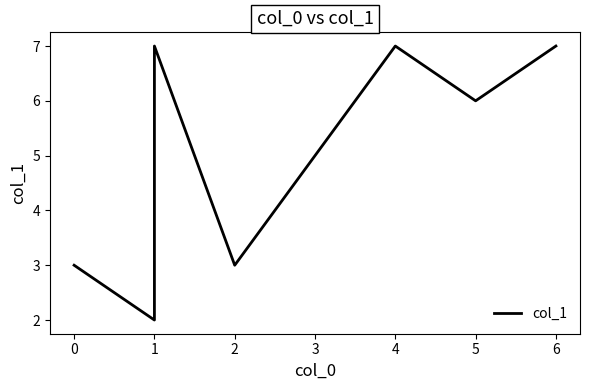

What is the sum of all values?

40